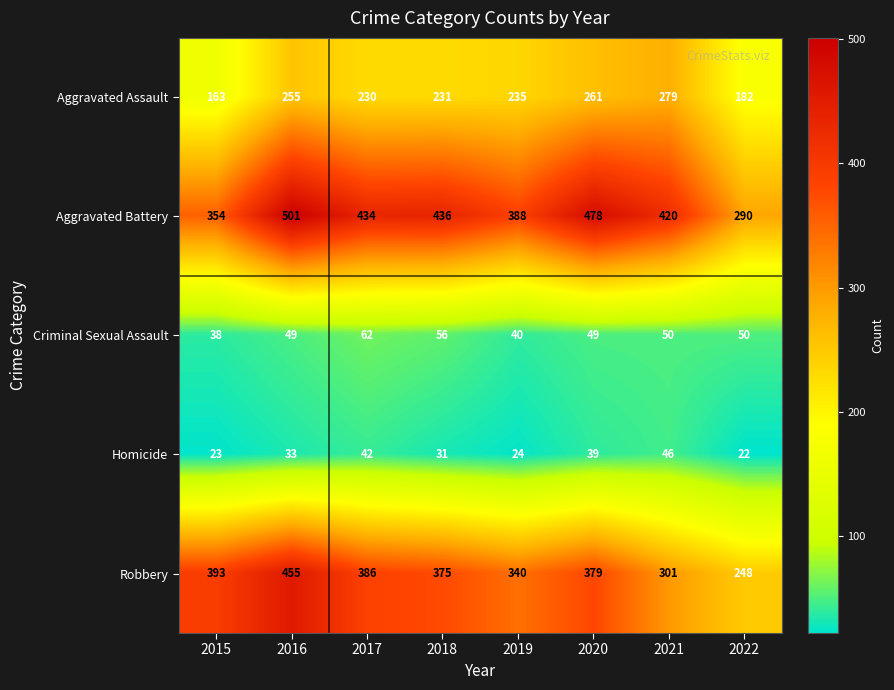

What is the spread (max minus min) of values at 2021?

374